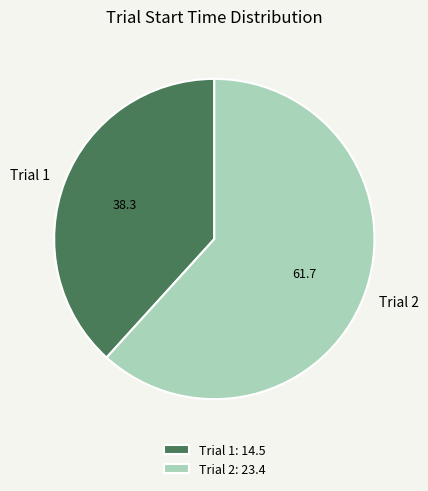

What is the ratio of the value at Trial 2 to the value at Trial 1?

1.6